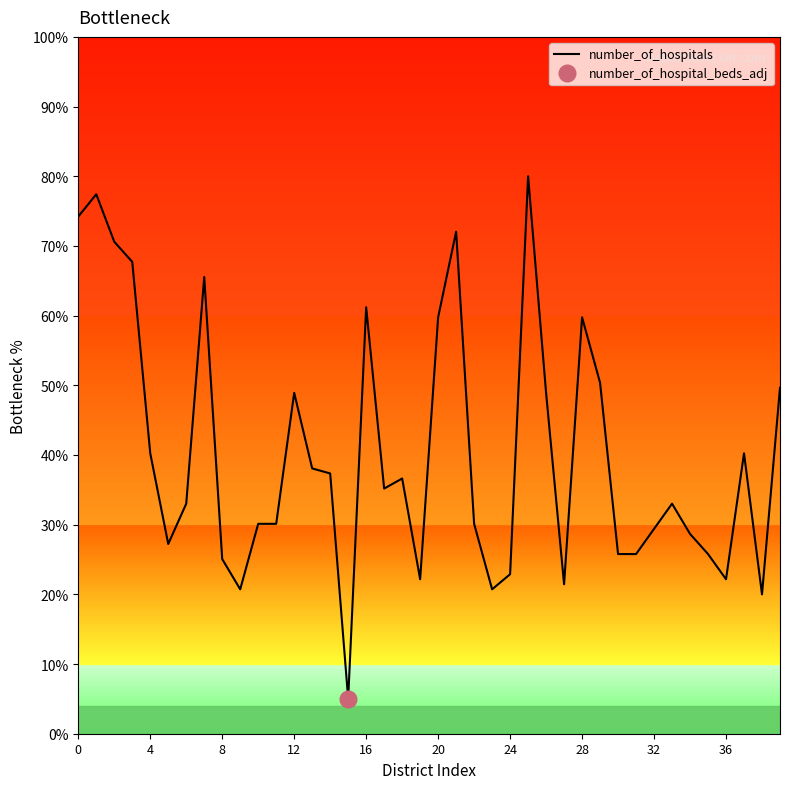

What is the label of the 25th point from the left?

24